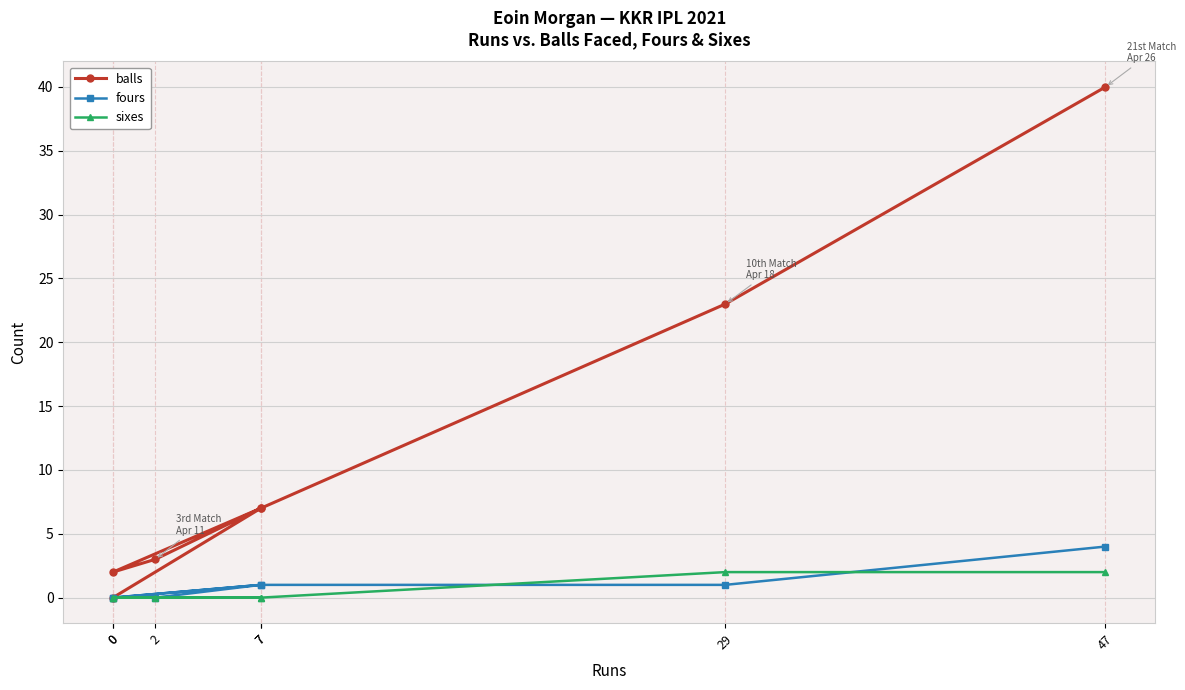

At which category is the sum across all series the highest?

47